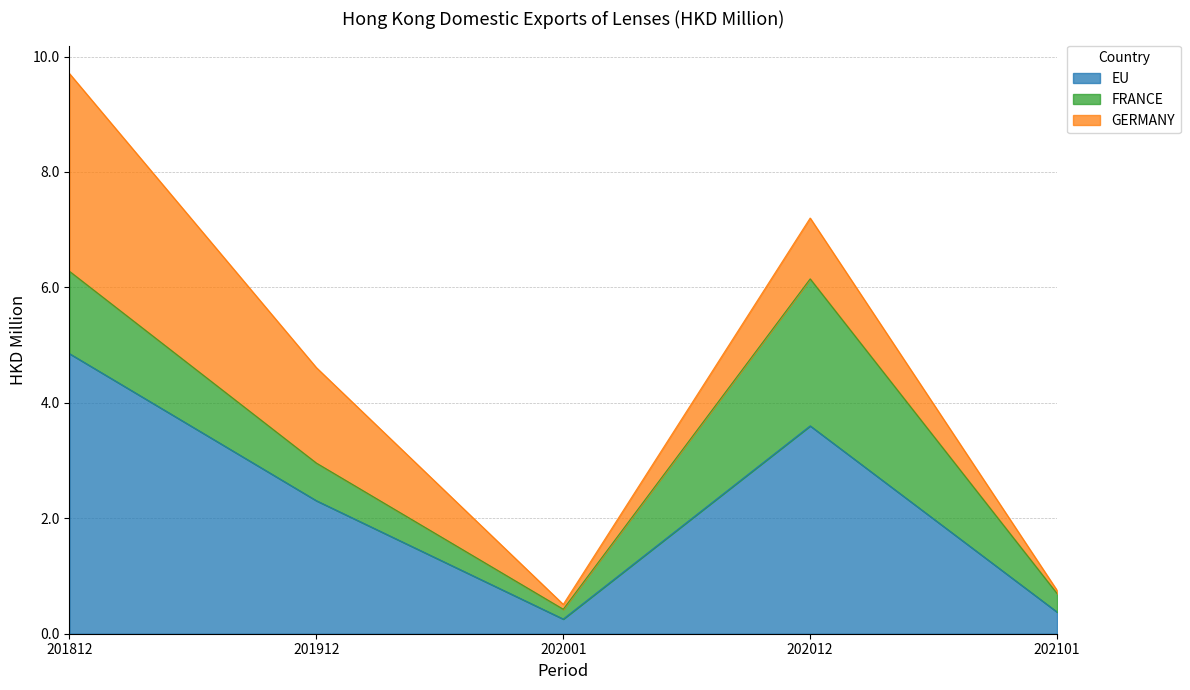

The value of EU at 202012 is 6.1. True or false?

False